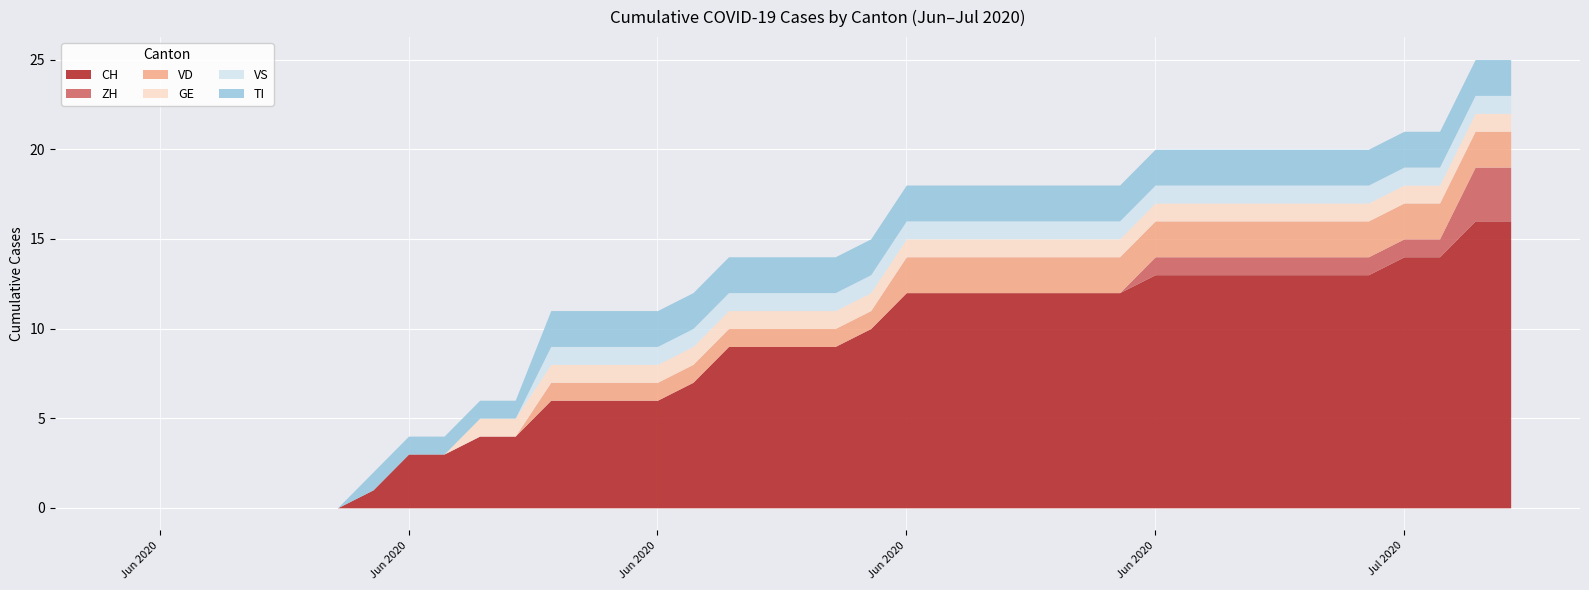

Which has a higher value, 3 or 1?

3